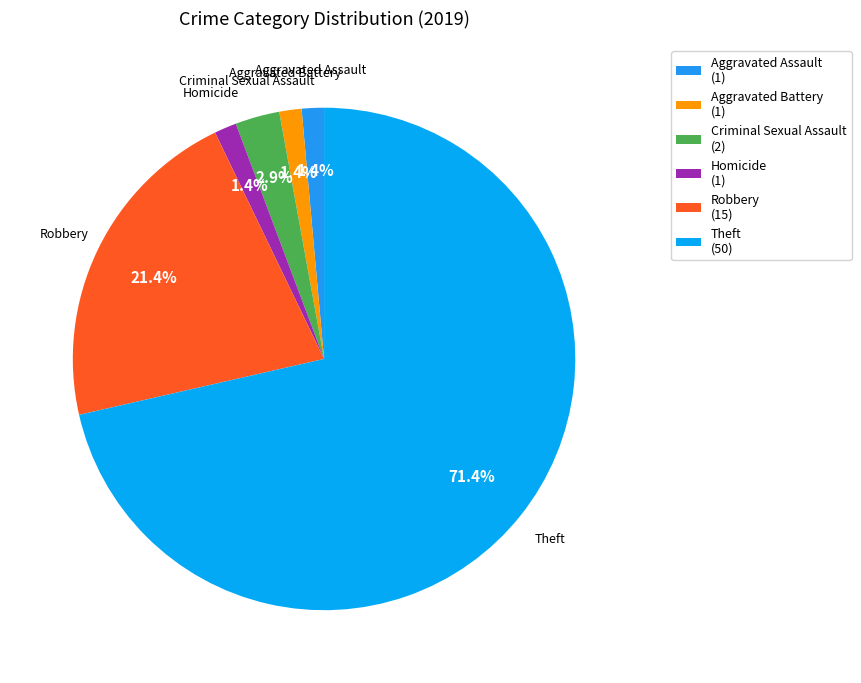

Count the number of slices in the pie.

6